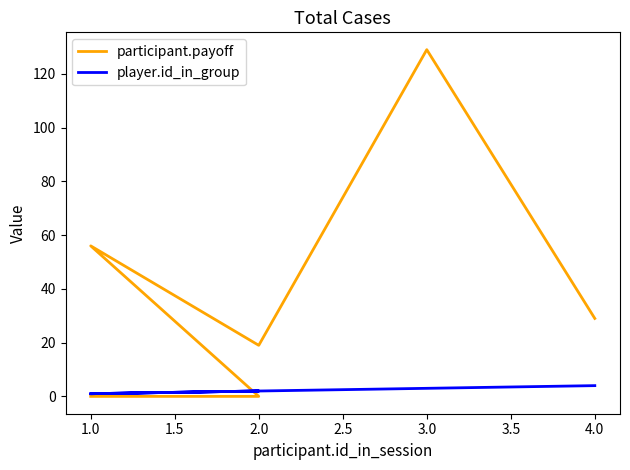

Is it true that participant.payoff equals 29 at 2.0?

False